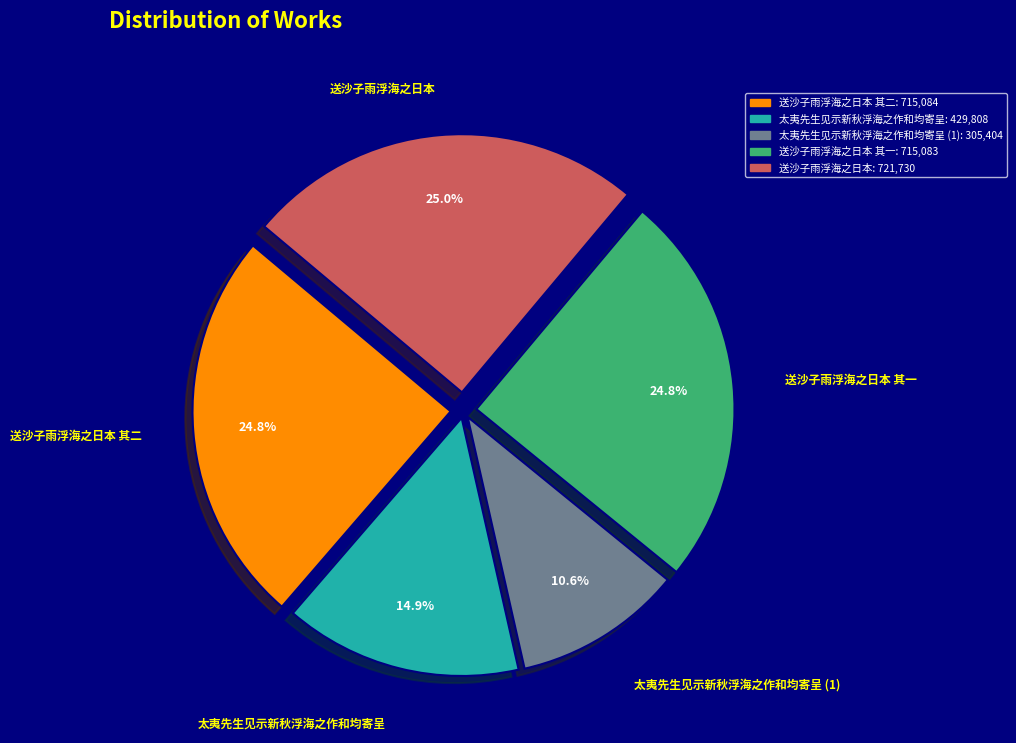

Is there any slice that represents more than half of the pie?

No